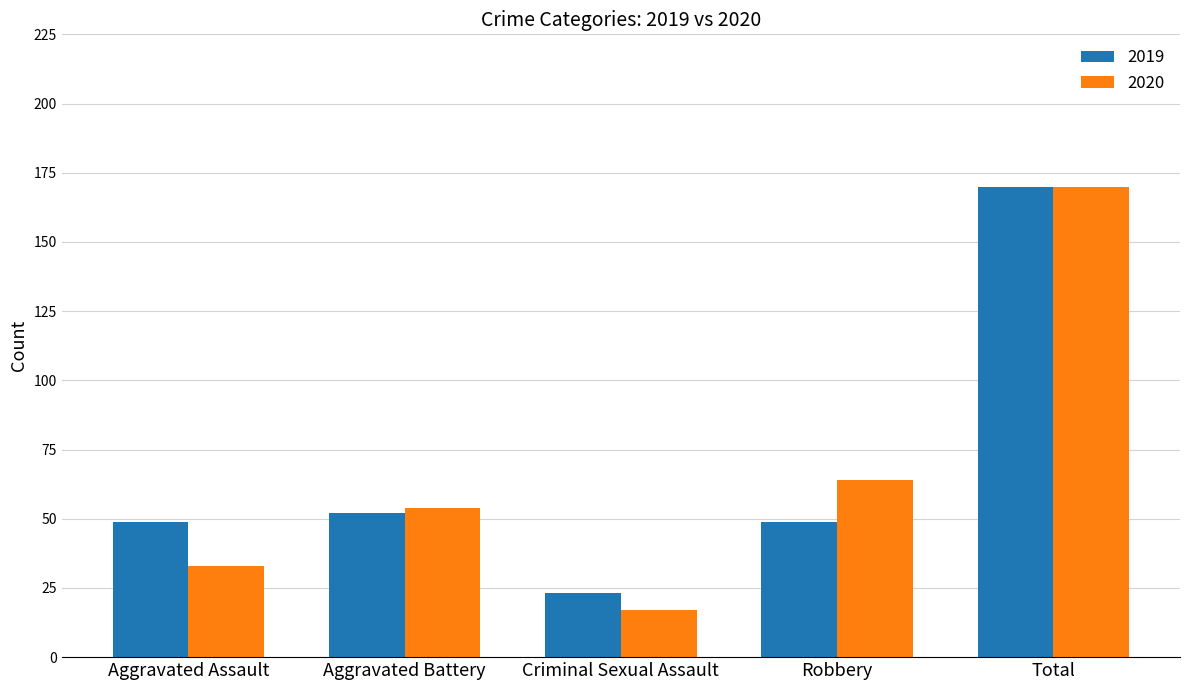

What is the difference between the 2020 values at Criminal Sexual Assault and Total?

153